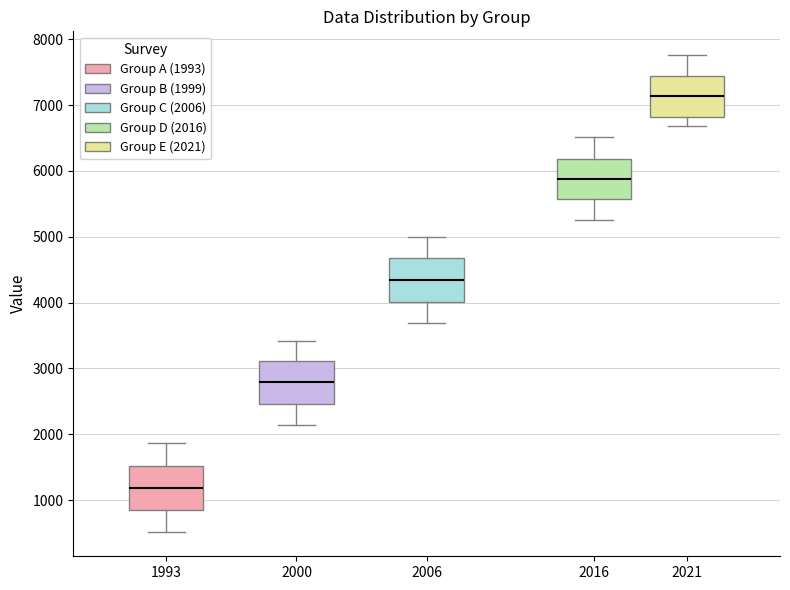

Which box has the lowest median line?

1993